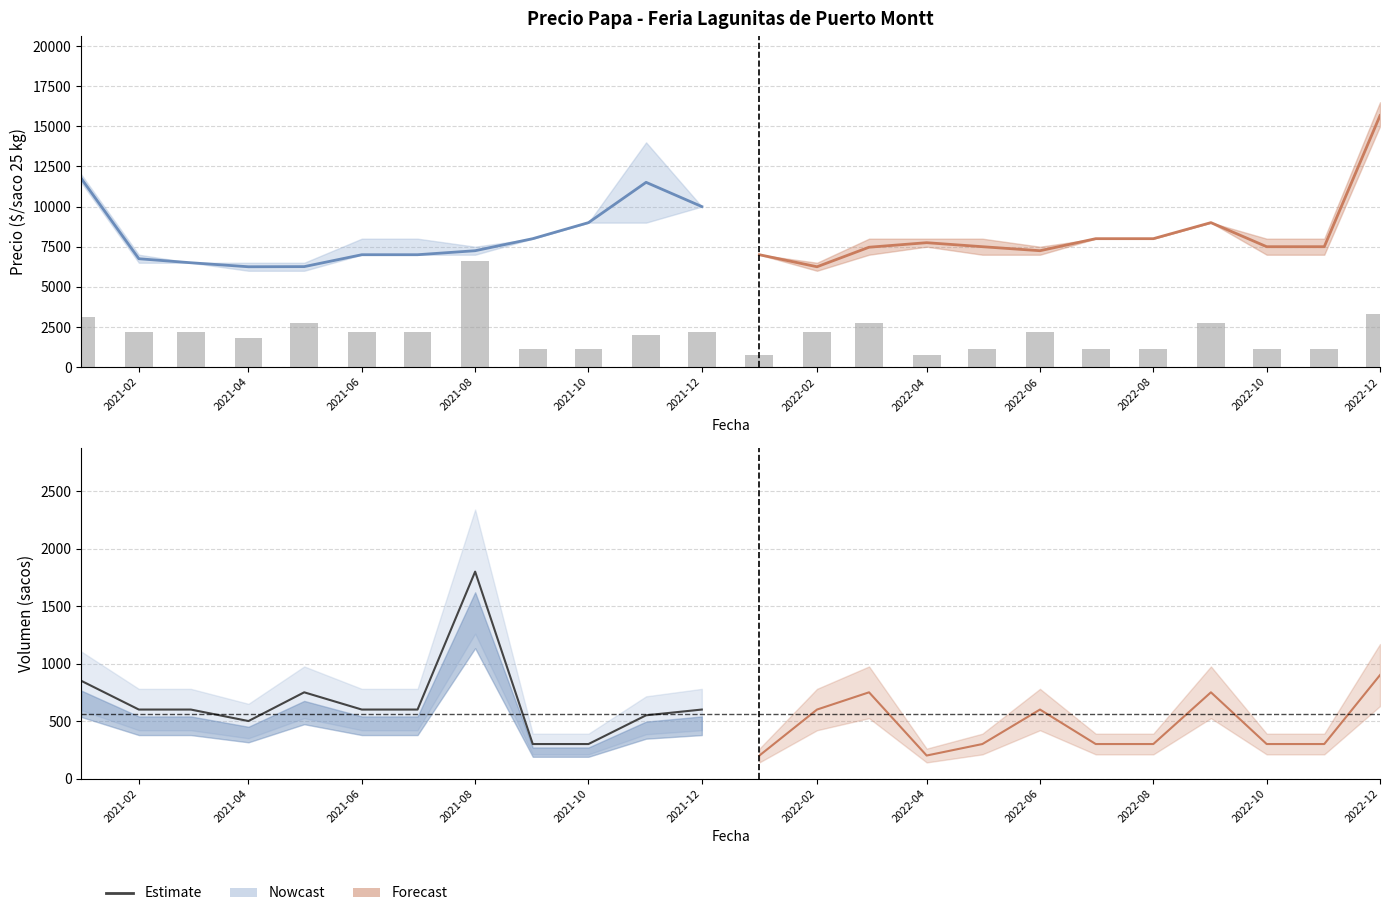

Between 2021-12 and 2021-02, which is larger?

2021-12